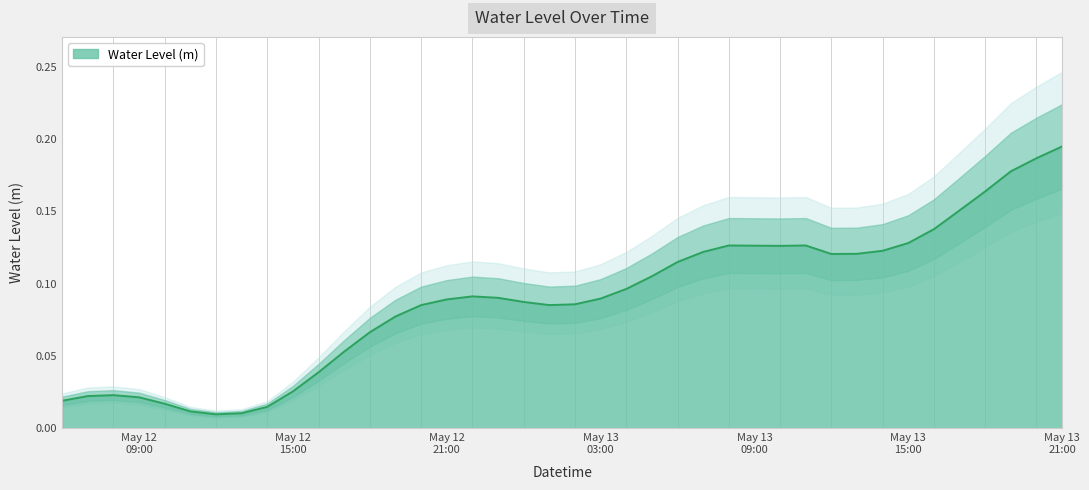

Reading right to left, list all the values displayed in this chart.

0.2	0.2	0.2	0.2	0.2	0.1	0.1	0.1	0.1	0.1	0.1	0.1	0.1	0.1	0.1	0.1	0.1	0.1	0.1	0.1	0.1	0.1	0.1	0.1	0.1	0.1	0.1	0.1	0.1	0.0	0.0	0.0	0.0	0.0	0.0	0.0	0.0	0.0	0.0	0.0